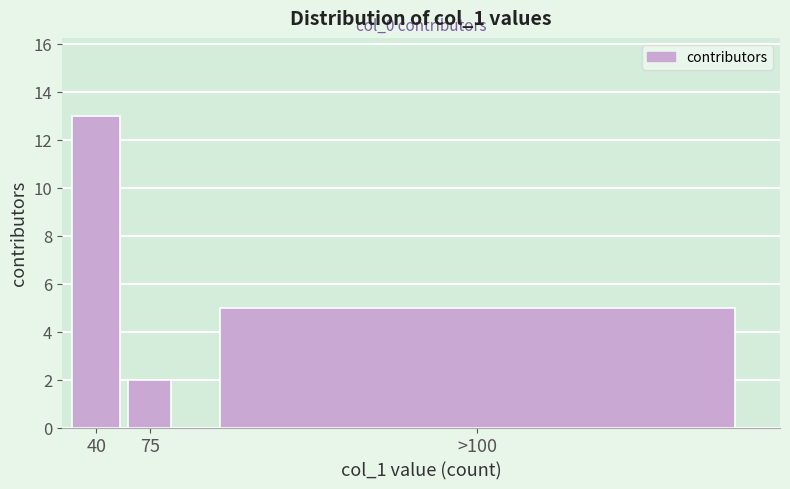

Reading left to right, what are all the values shown in this chart?

13	2	5